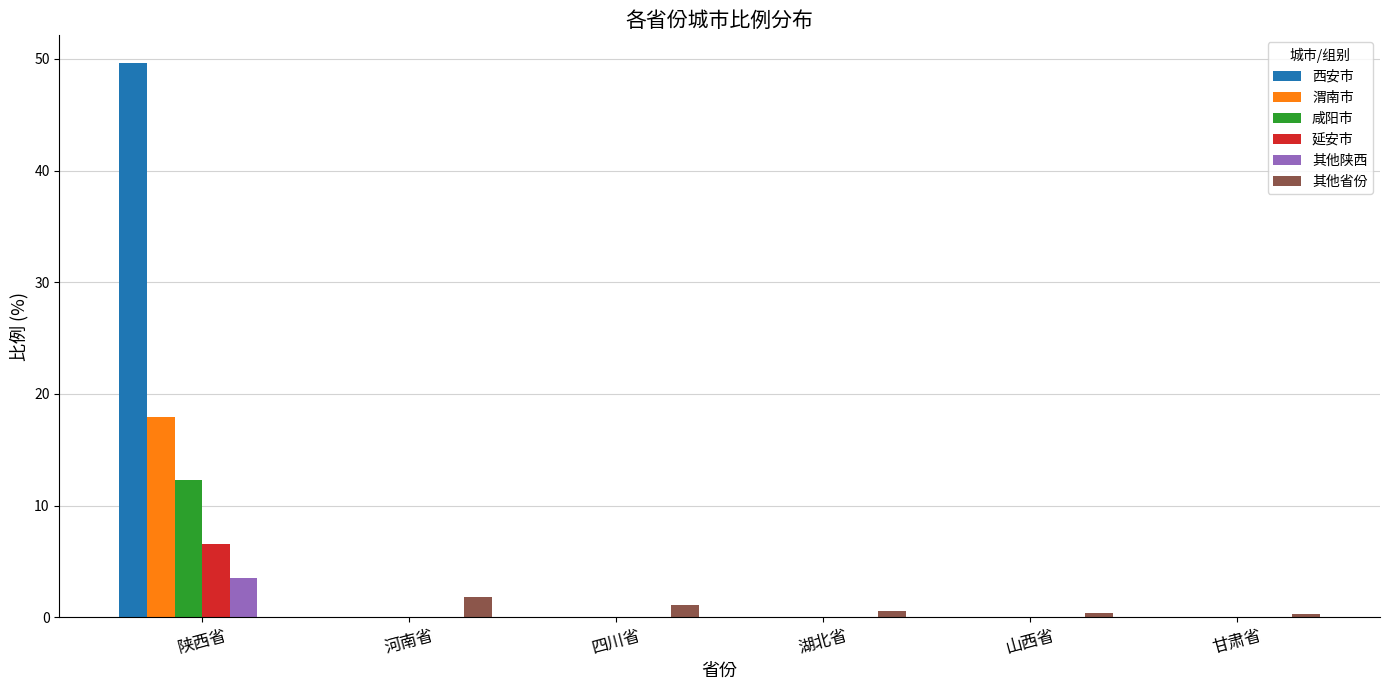

How many groups of bars are there?

6